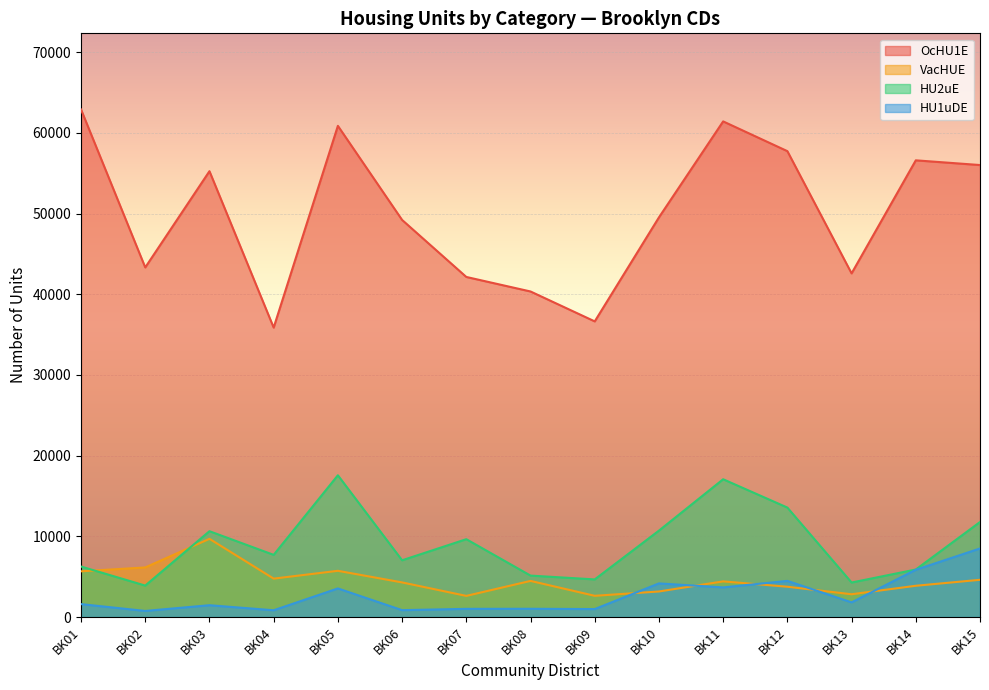

Which series has the widest spread of values?

OcHU1E